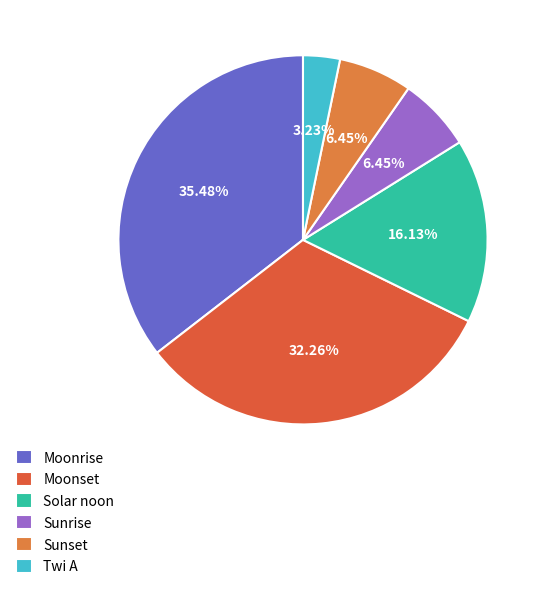

What is the largest slice in the pie chart?

Moonrise